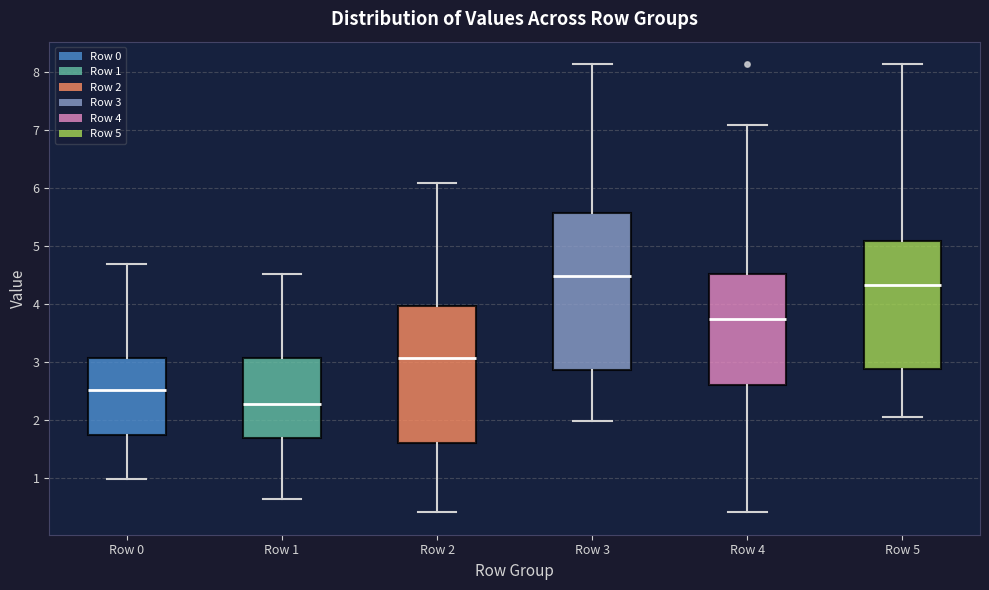

Comparing the boxes themselves (not the whiskers), which one is the tallest?

Row 3